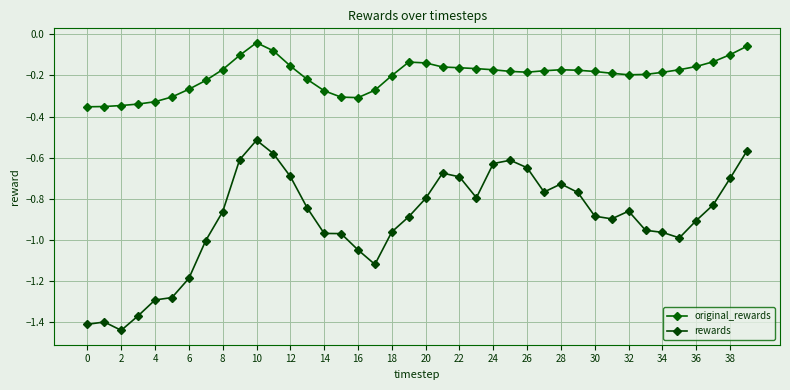

At which category does the chart reach its minimum across all series?

2